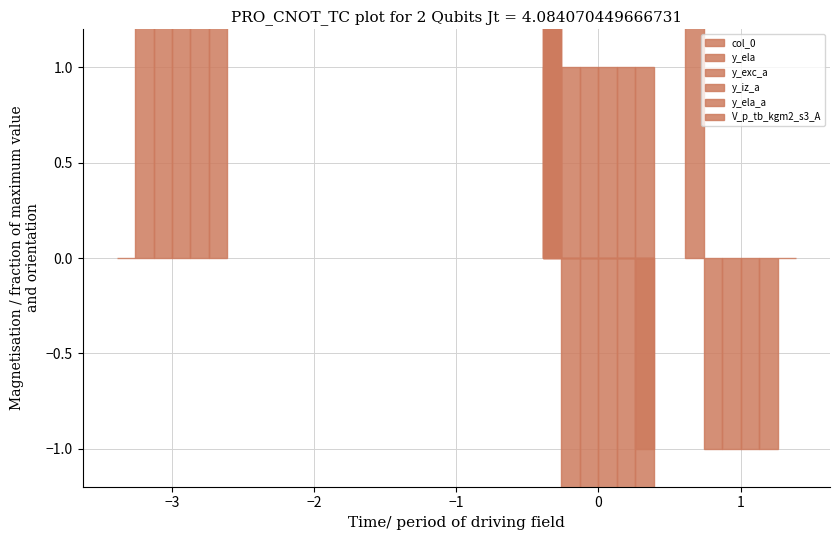

What are all the series names shown in the legend?

col_0, y_ela, y_exc_a, y_iz_a, y_ela_a, V_p_tb_kgm2_s3_A